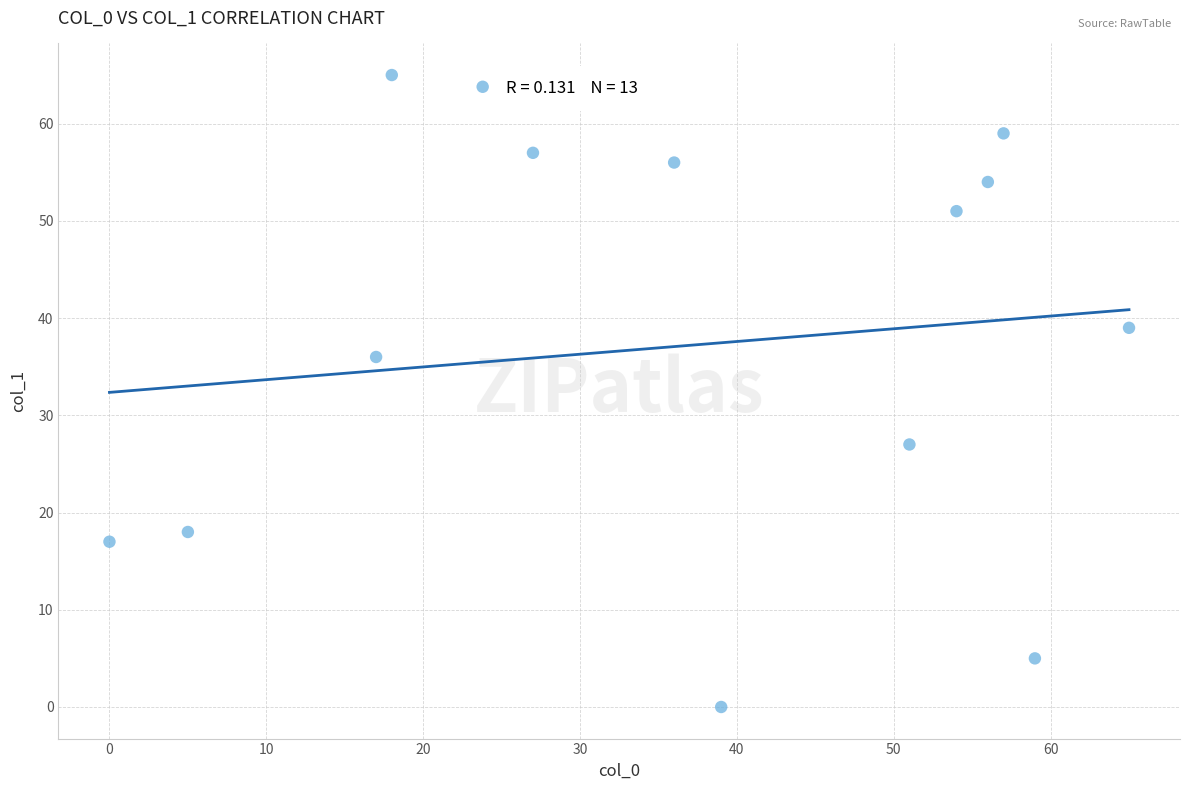

What is the range of X values (max minus min)?

65